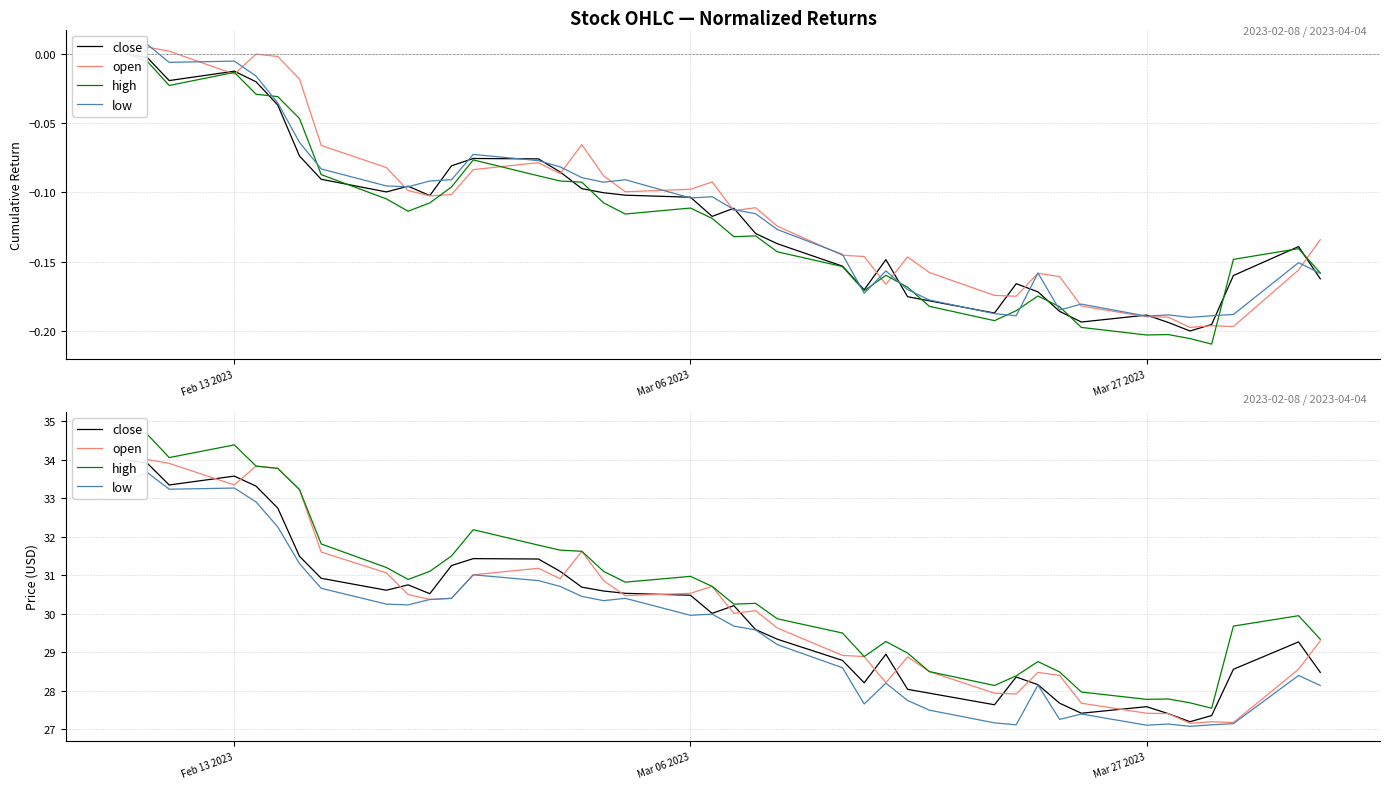

True or false: high and low intersect in this chart.

False